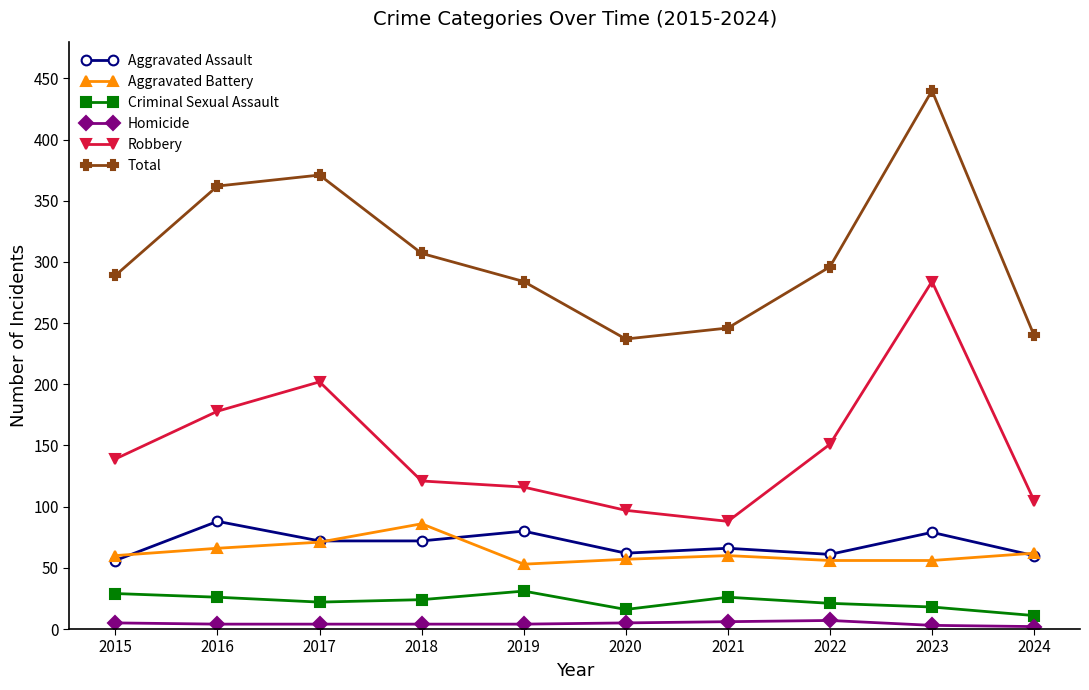

At 2019, list the series in order from smallest to largest.

Homicide, Criminal Sexual Assault, Aggravated Battery, Aggravated Assault, Robbery, Total